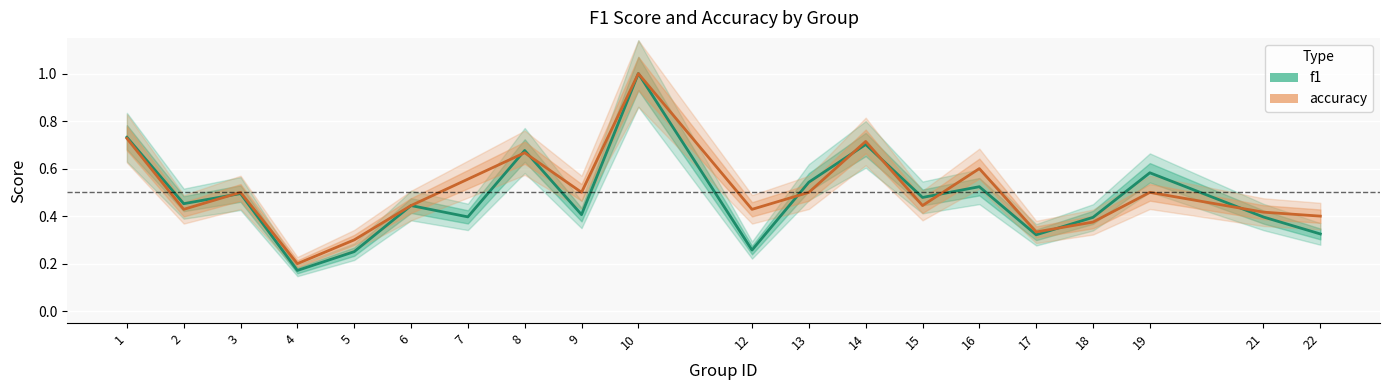

What is the difference between the maximum and minimum values in the f1 series?

0.8